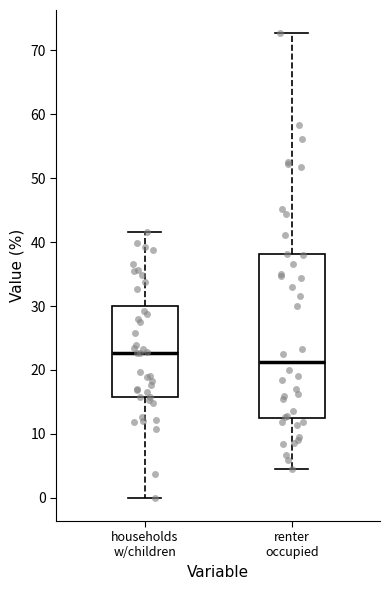

Where does the median line of the box for renter occupied sit on the y-axis? The values are not printed on the chart, so give them approximately, as read against the axis.

21